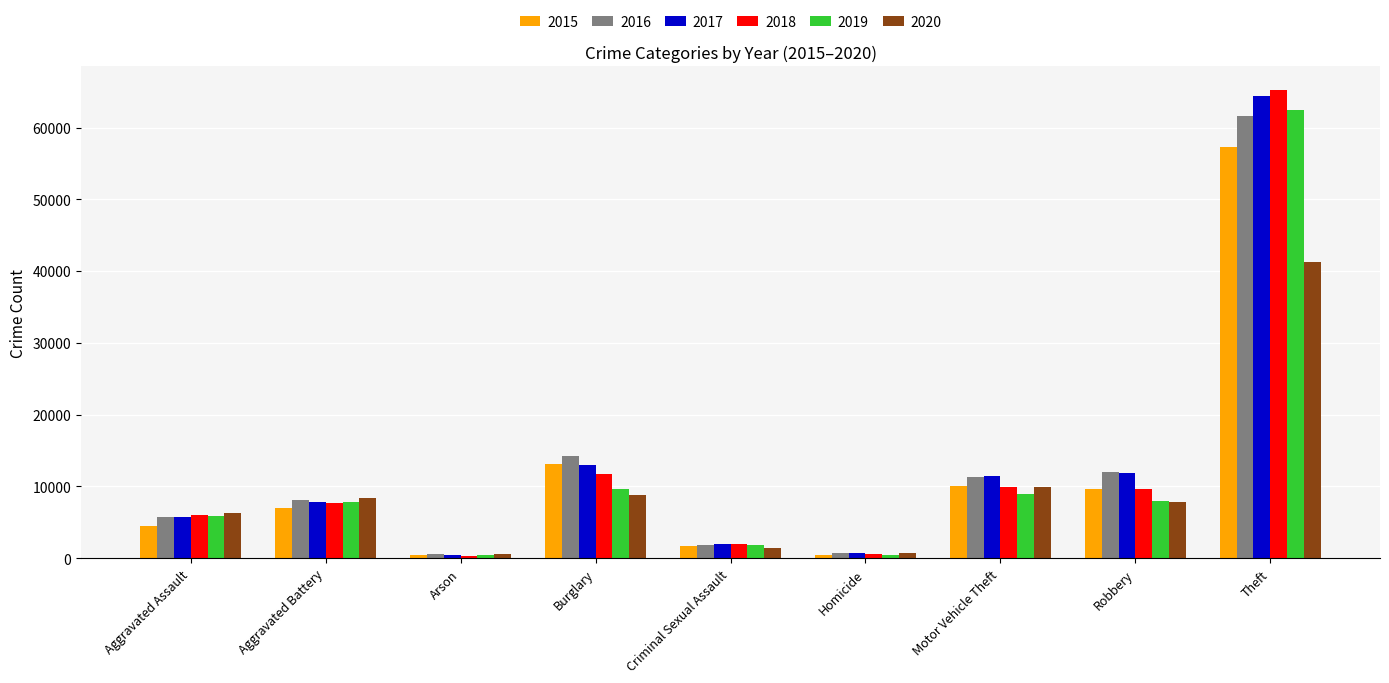

What is the label of the 4th bar from the left?

Burglary